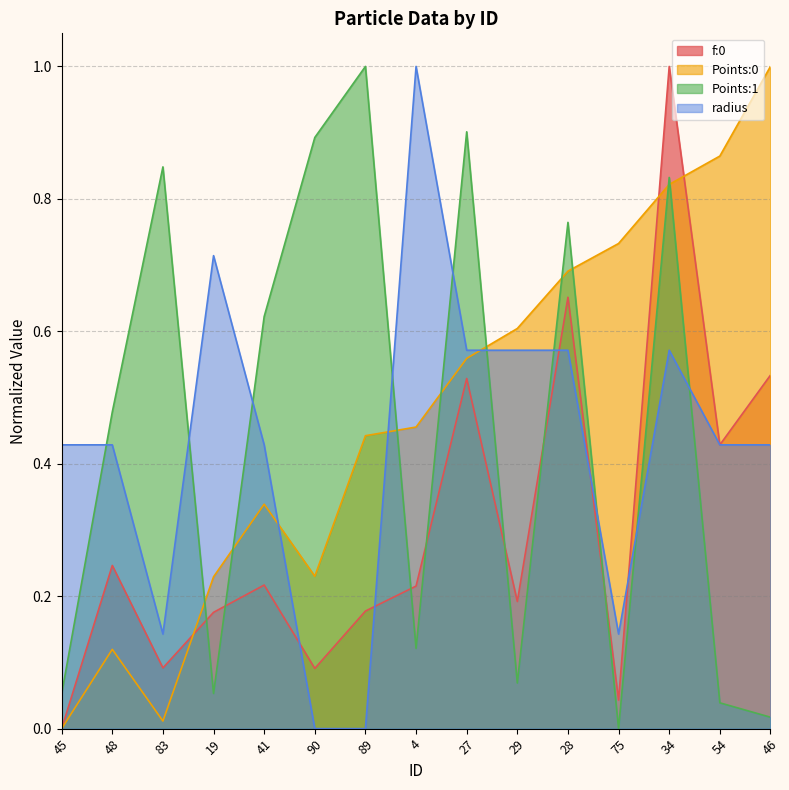

How many values in the radius series exceed 0?

13